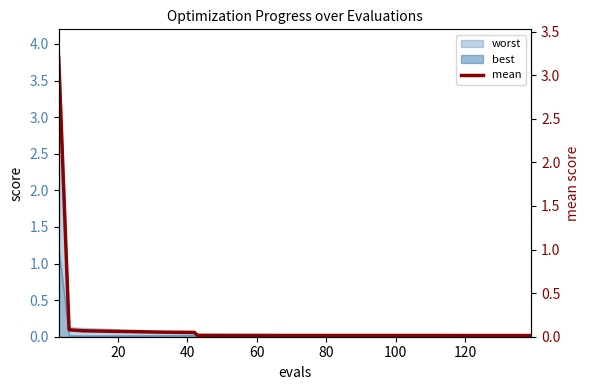

What is the average value?

0.3